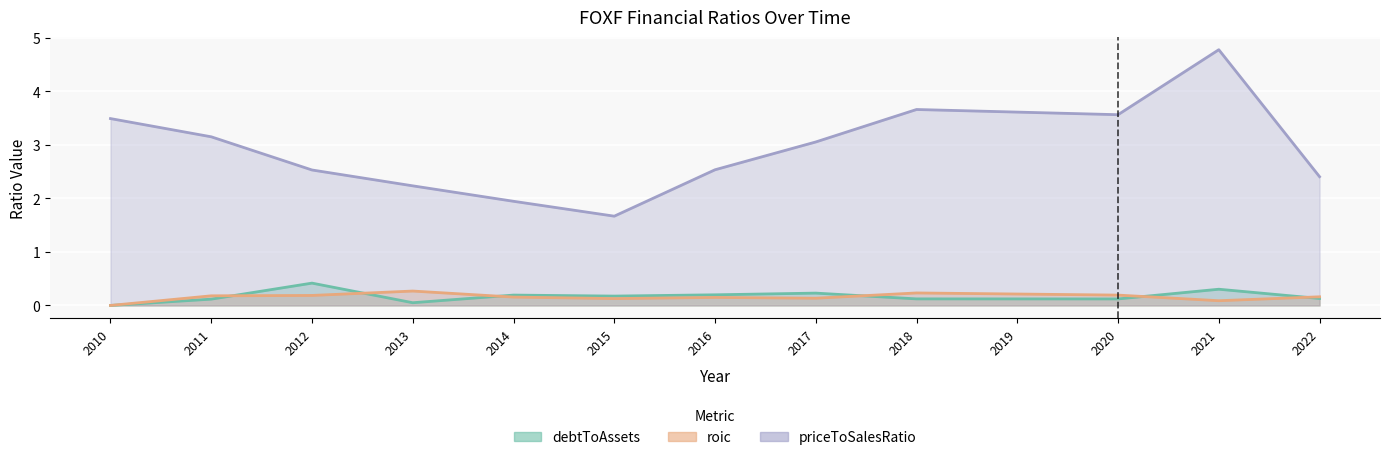

Which series has the largest range (max minus min)?

priceToSalesRatio